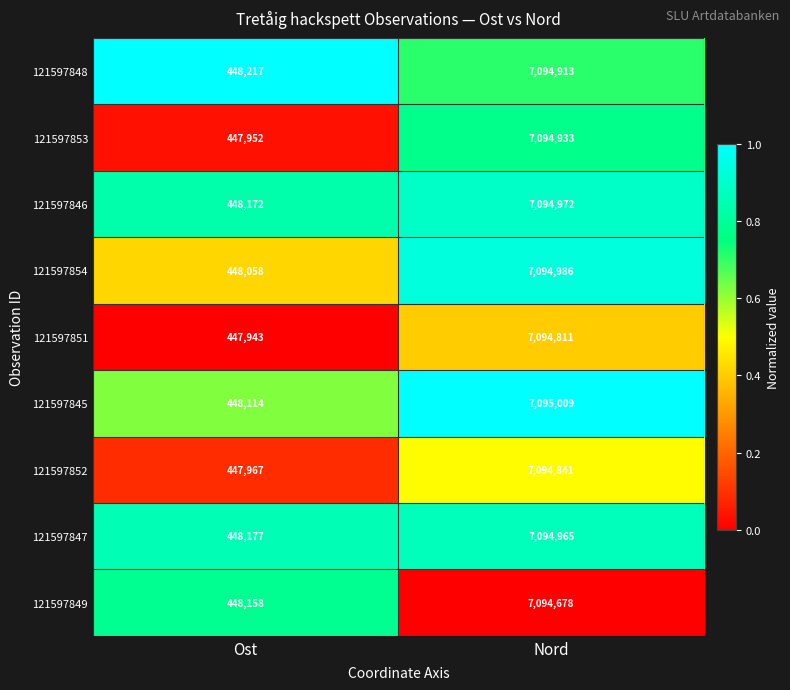

At which category is the sum across all series the highest?

Nord